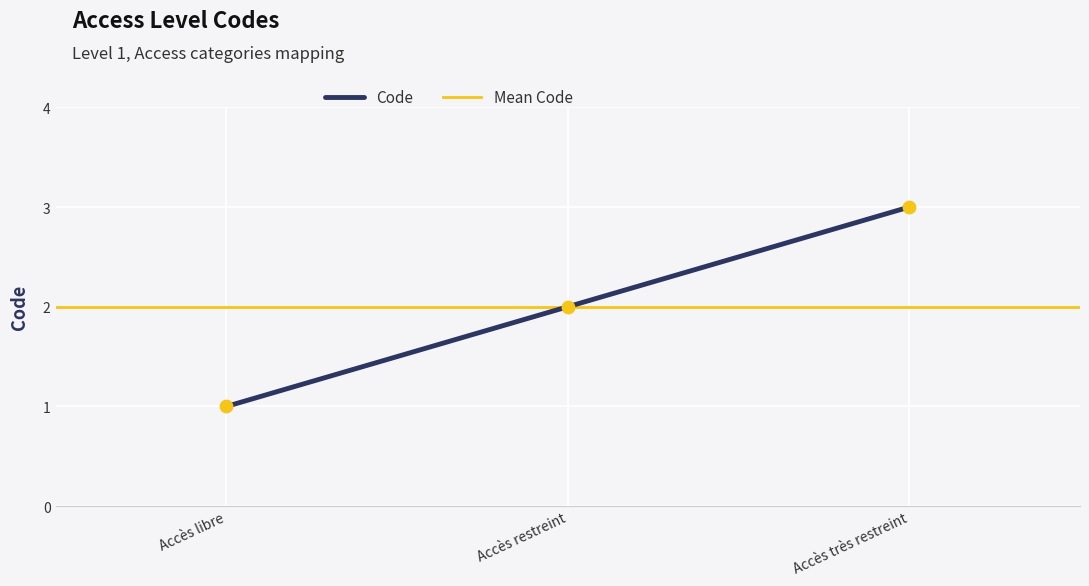

Approximately how many times larger is the value at Accès libre compared to Accès restreint?

0.5